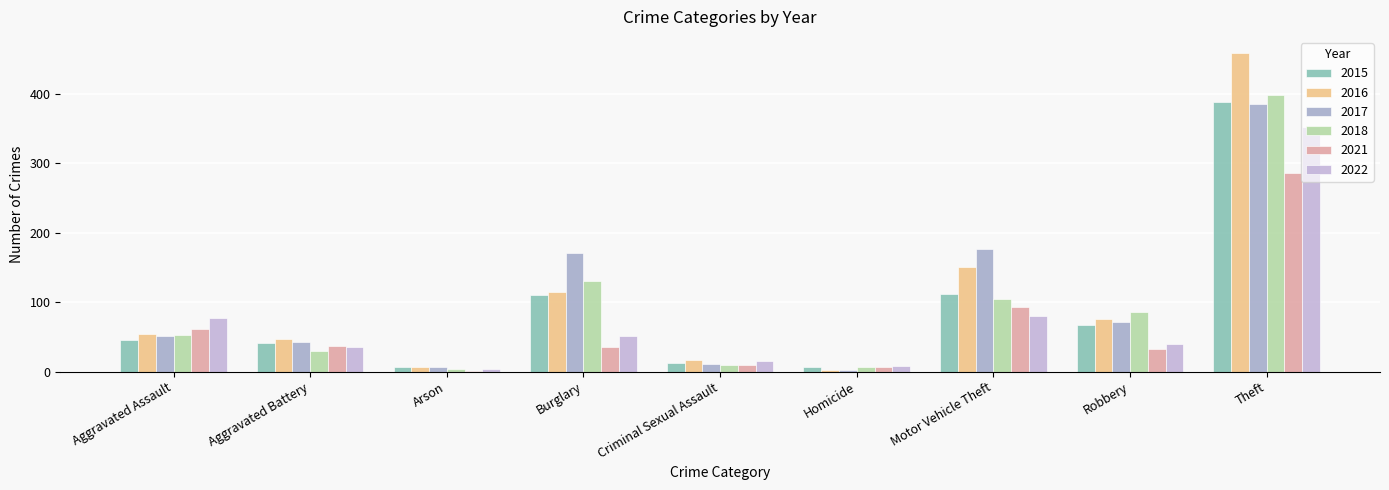

At how many categories does at least one series exceed 233?

1